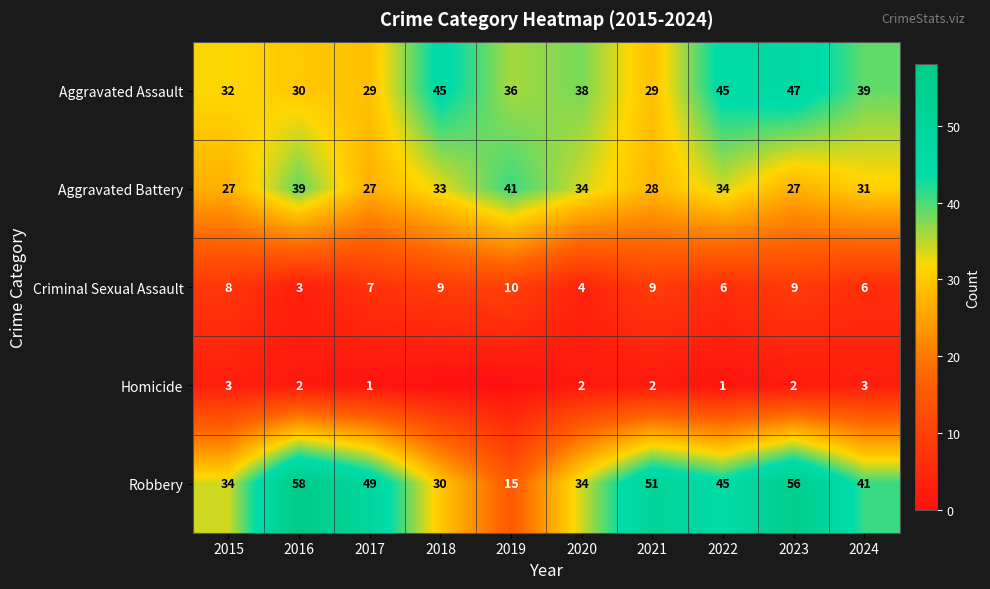

At which label does Aggravated Assault reach its peak?

2023